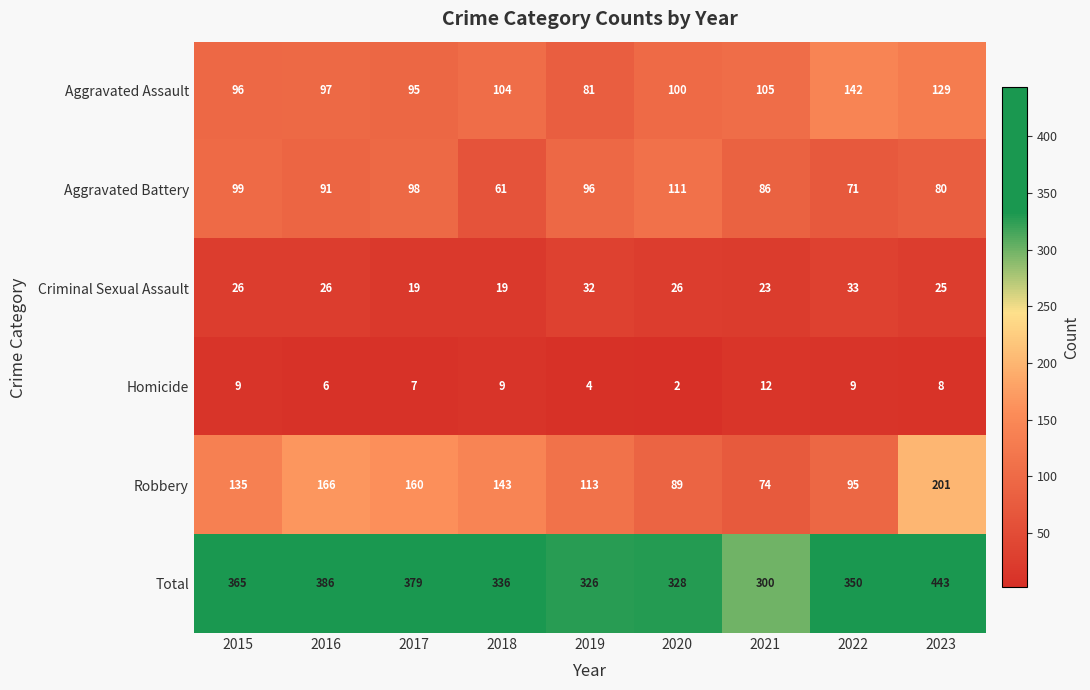

List the labels in order of Robbery value, largest first.

2023, 2016, 2017, 2018, 2015, 2019, 2022, 2020, 2021